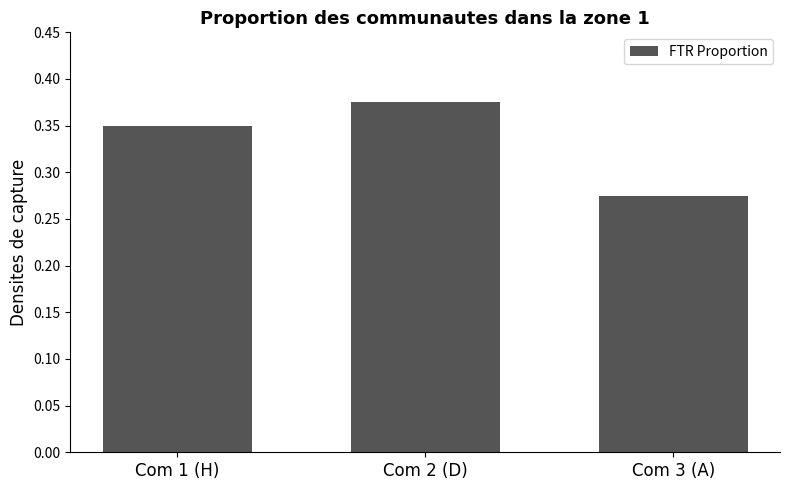

The chart shows a value of 0.4 at Com 3 (A). True or false?

False